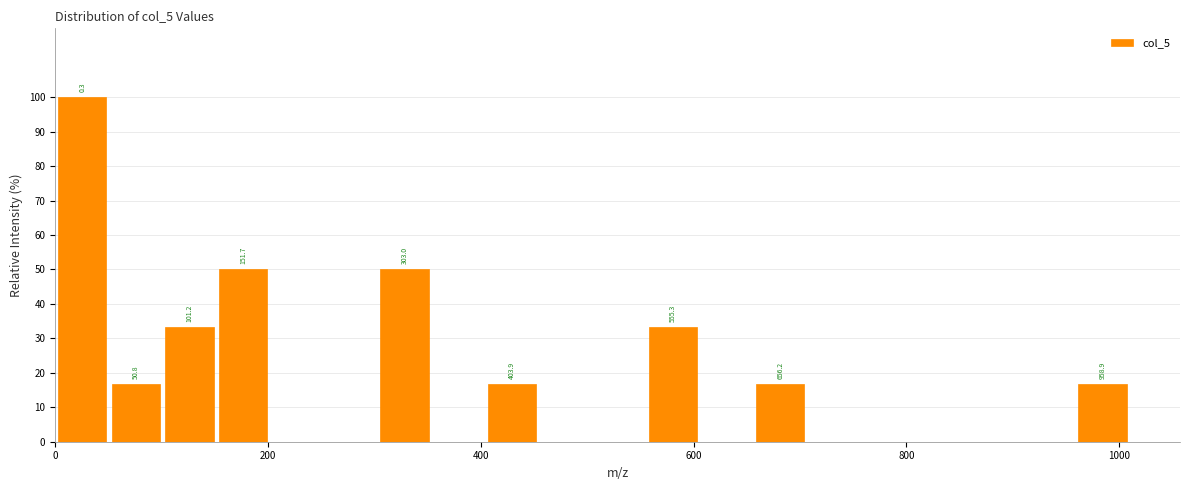

Read against the x-axis, roughly where is the centre of the tallest bar?

20